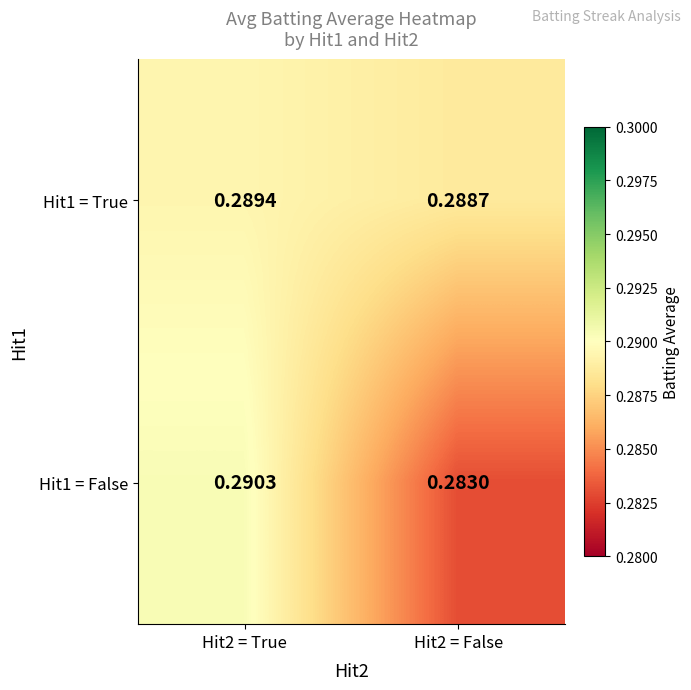

Is the value of Hit1 = True at Hit2 = False greater than the value of Hit1 = False at Hit2 = True?

No